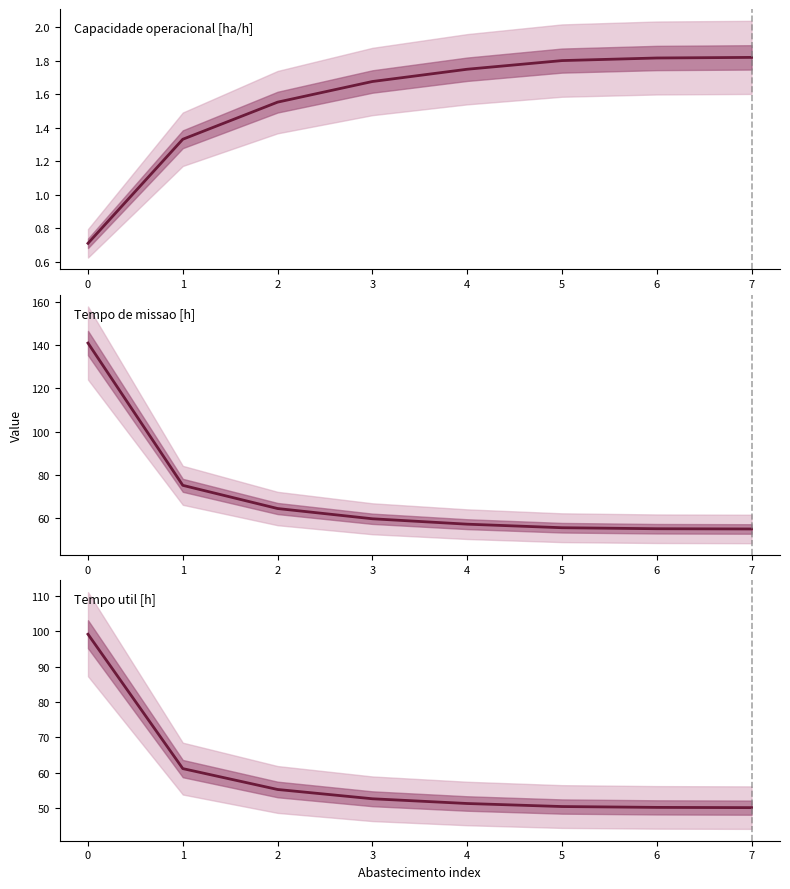

True or false: Capacidade operacional [ha/h] has a value of 0.4 at 2.

False